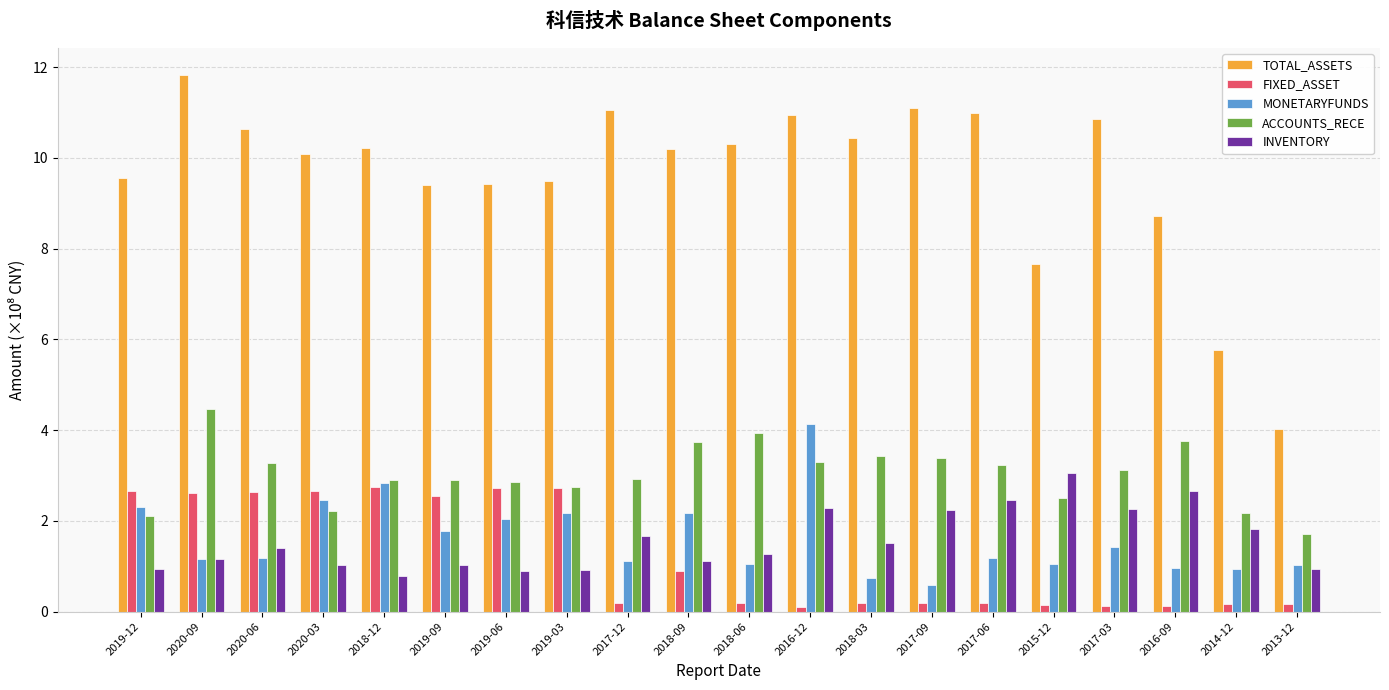

The value of ACCOUNTS_RECE at 2013-12 is 1.7. True or false?

True